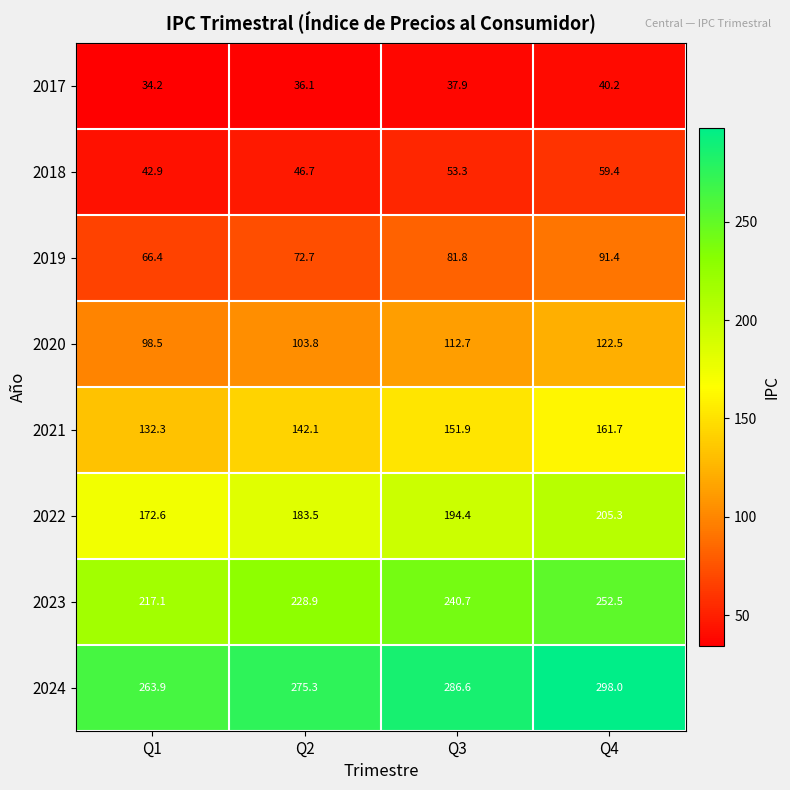

Between Q2 and Q3, which series saw the biggest shift?

2023